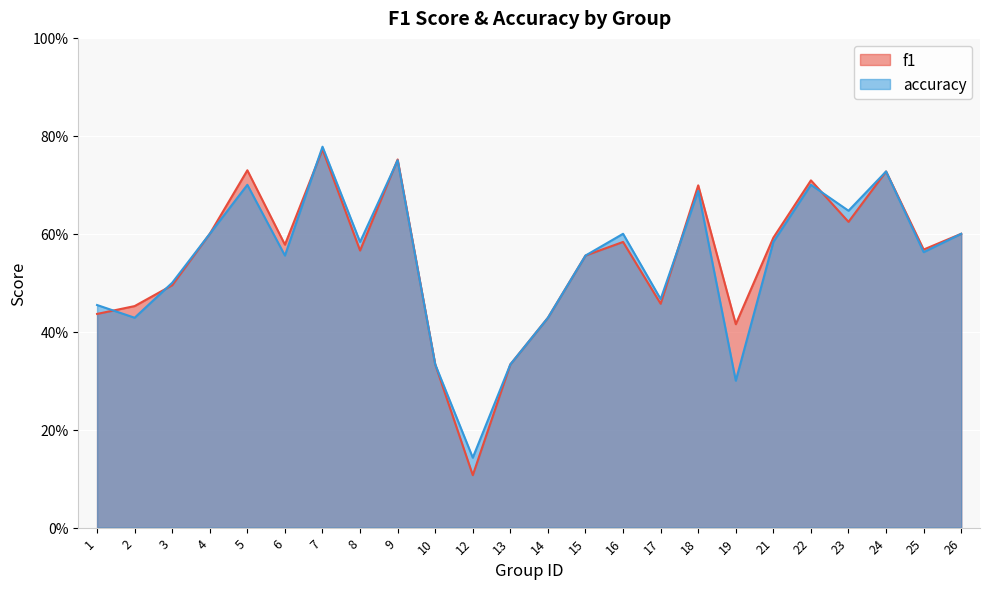

The value of f1 at 12 is 0.1. True or false?

True